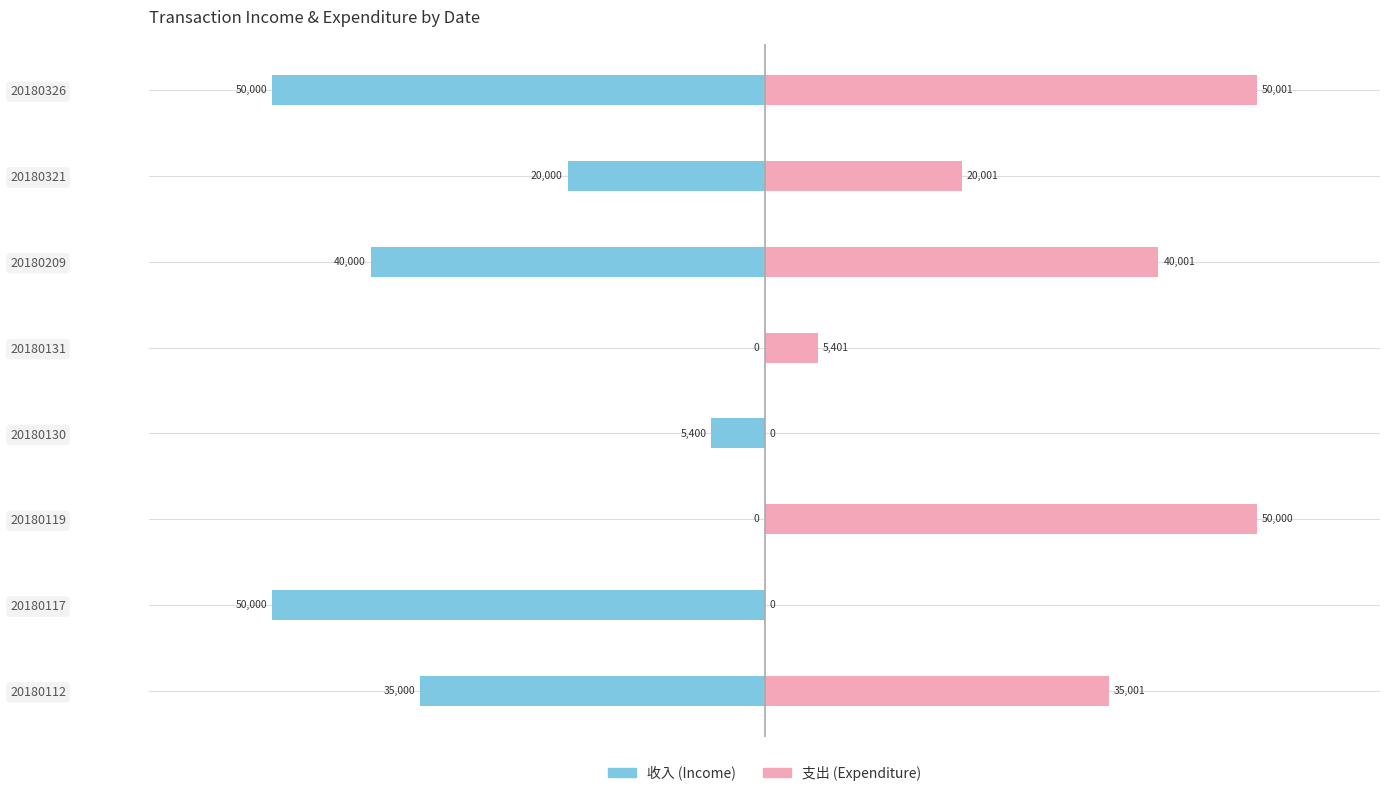

Is it true that 收入 equals 17256 at 20180119?

False